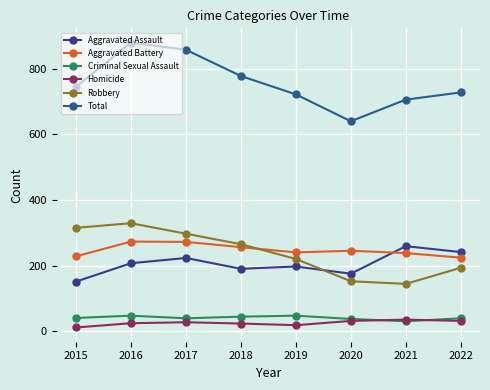

Where is Aggravated Assault nearest to the value 205?

2016